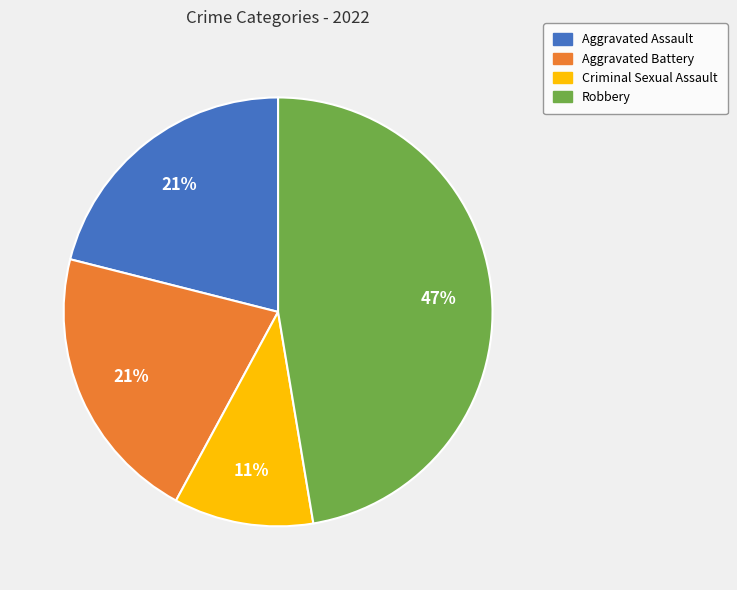

The Criminal Sexual Assault slice represents 17% of the pie. True or false?

False